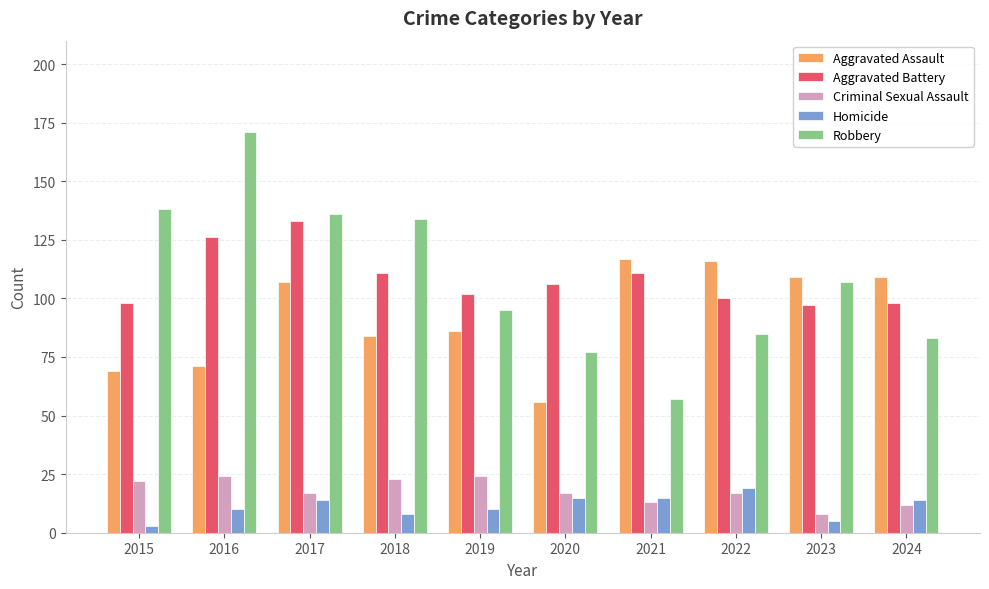

Which series has the widest spread of values?

Robbery